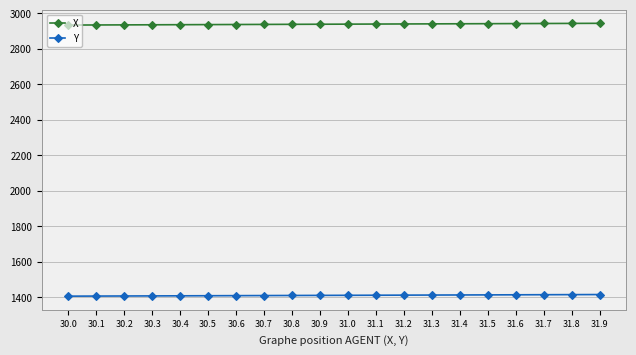

What is the spread (max minus min) of values at 30.3?

1528.8